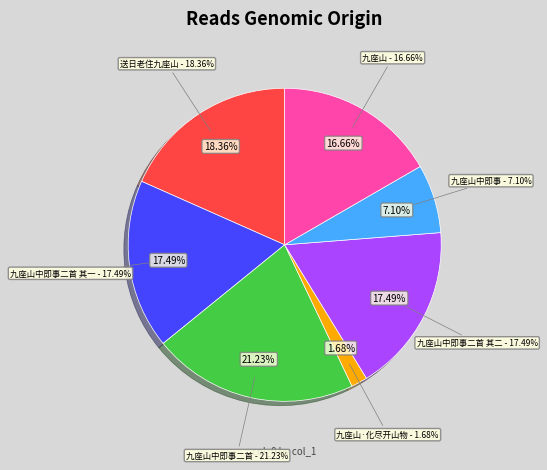

Is the sum of 九座山中即事二首 其二 and 九座山 greater than half?

No